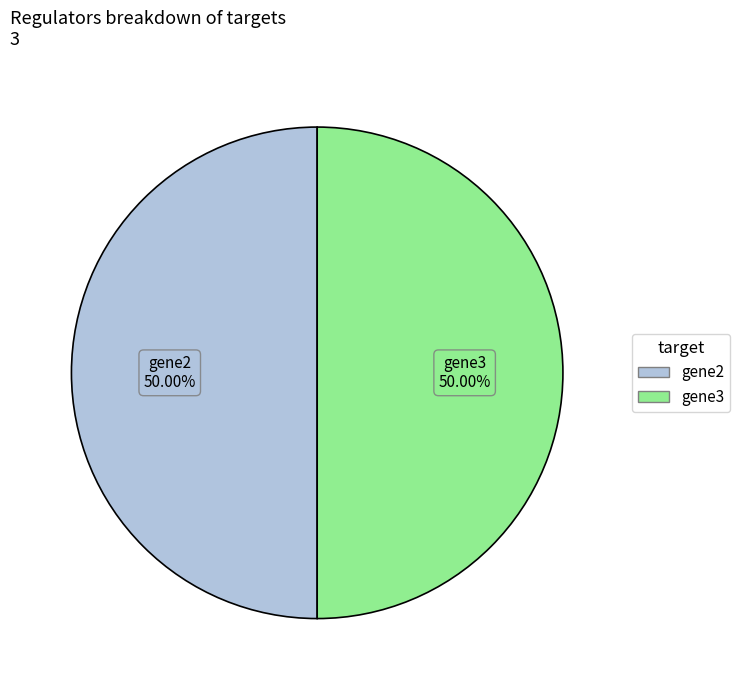

To the nearest percent, what is the average slice percentage?

50%